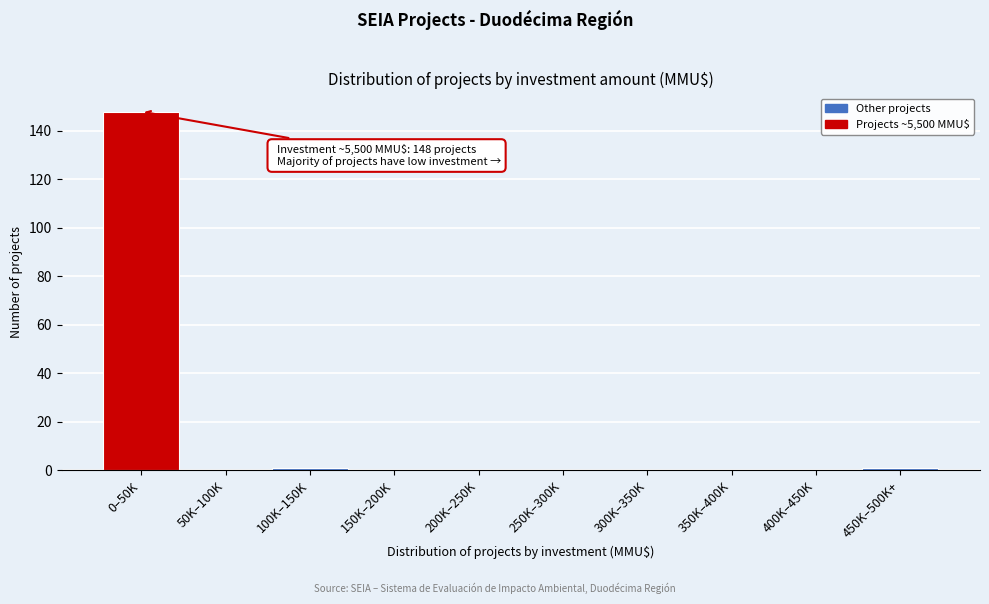

Reading left to right, list all the values displayed in this chart.

0–50K=148	50K–100K=0	100K–150K=1	150K–200K=0	200K–250K=0	250K–300K=0	300K–350K=0	350K–400K=0	400K–450K=0	450K–500K+=1